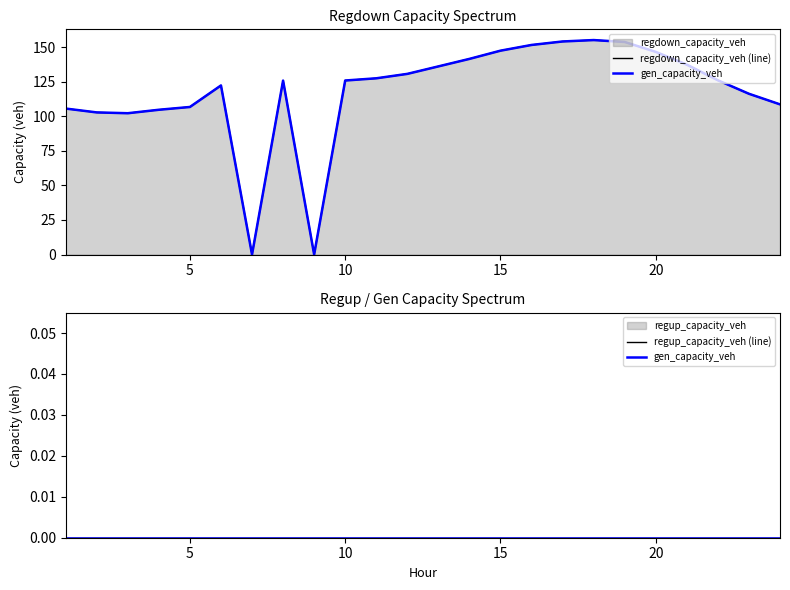

How many values in the regdown_capacity_veh (line) series exceed 126?

12